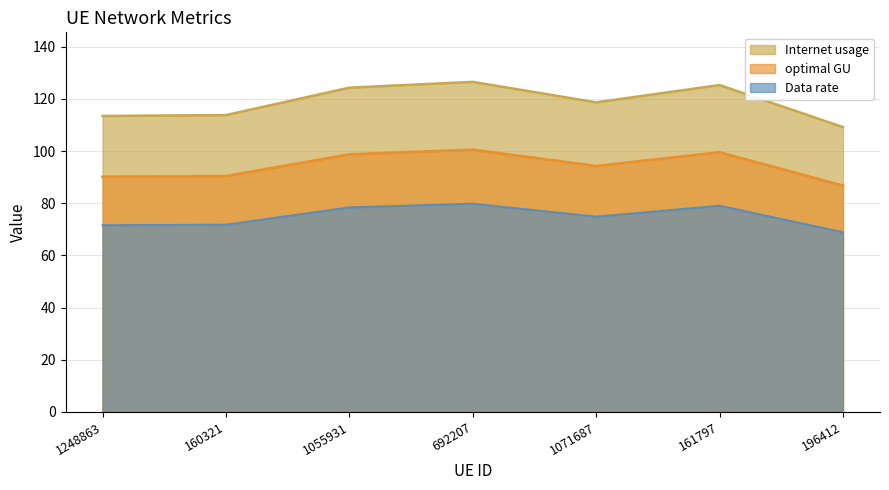

True or false: Internet usage and optimal GU cross at least once.

False